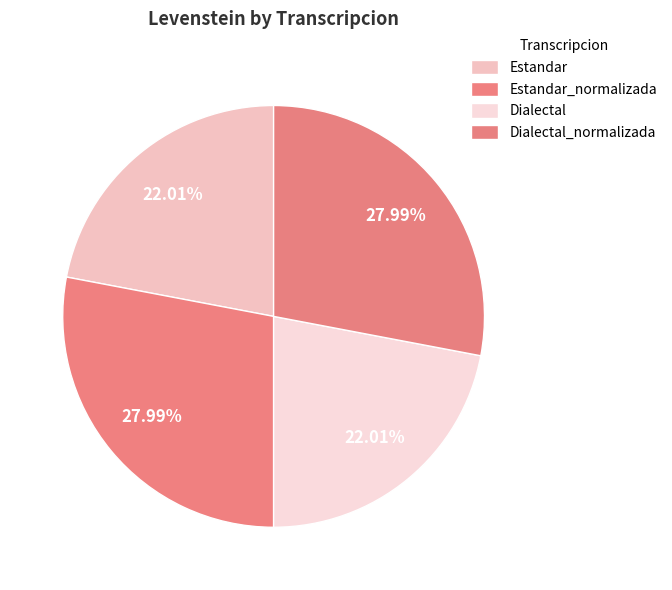

Which slice is the smallest?

Estandar